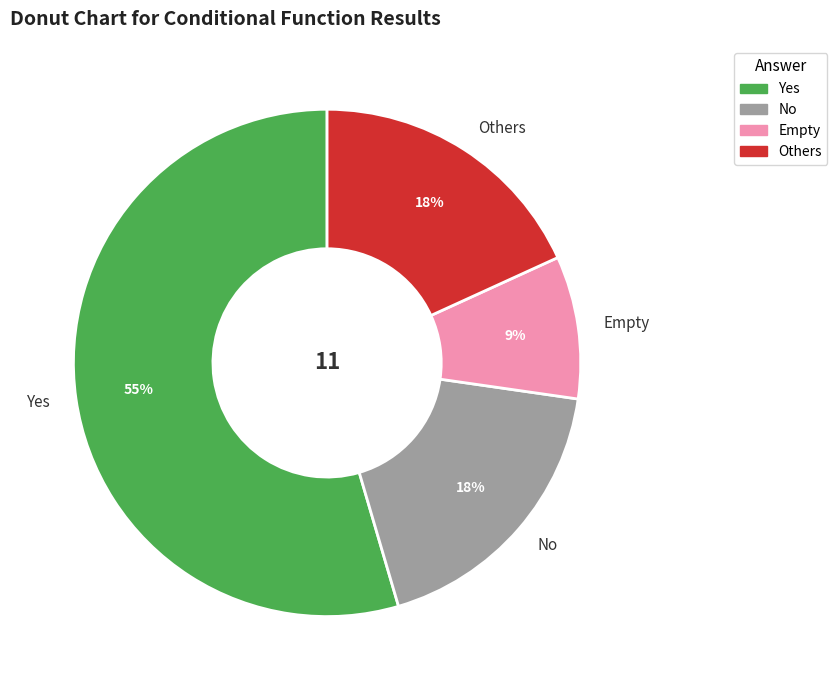

Between Yes and No, which is larger?

Yes